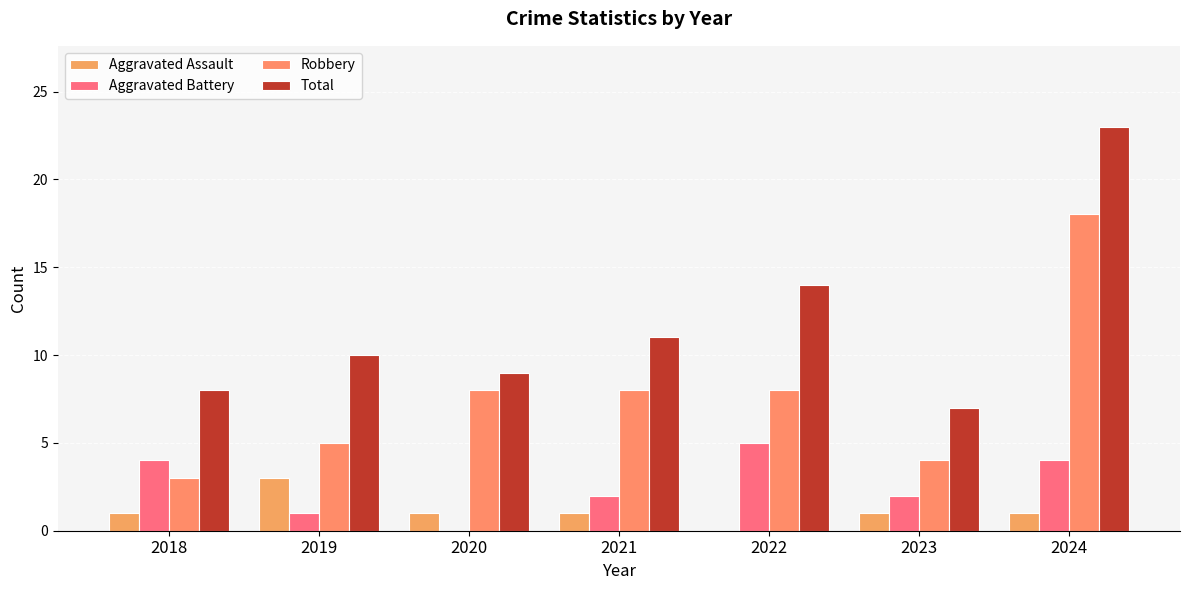

Reading left to right, what are all the values shown in this chart?

Aggravated Assault: 2018=1	2019=3	2020=1	2021=1	2022=0	2023=1	2024=1
Aggravated Battery: 2018=4	2019=1	2020=0	2021=2	2022=5	2023=2	2024=4
Robbery: 2018=3	2019=5	2020=8	2021=8	2022=8	2023=4	2024=18
Total: 2018=8	2019=10	2020=9	2021=11	2022=14	2023=7	2024=23